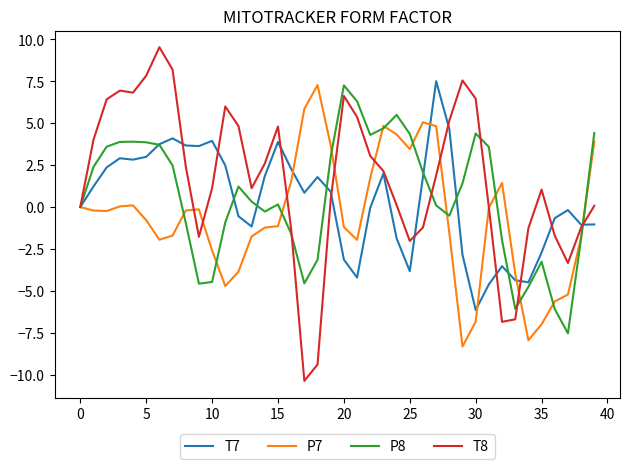

Which series has the largest total across all categories?

T8